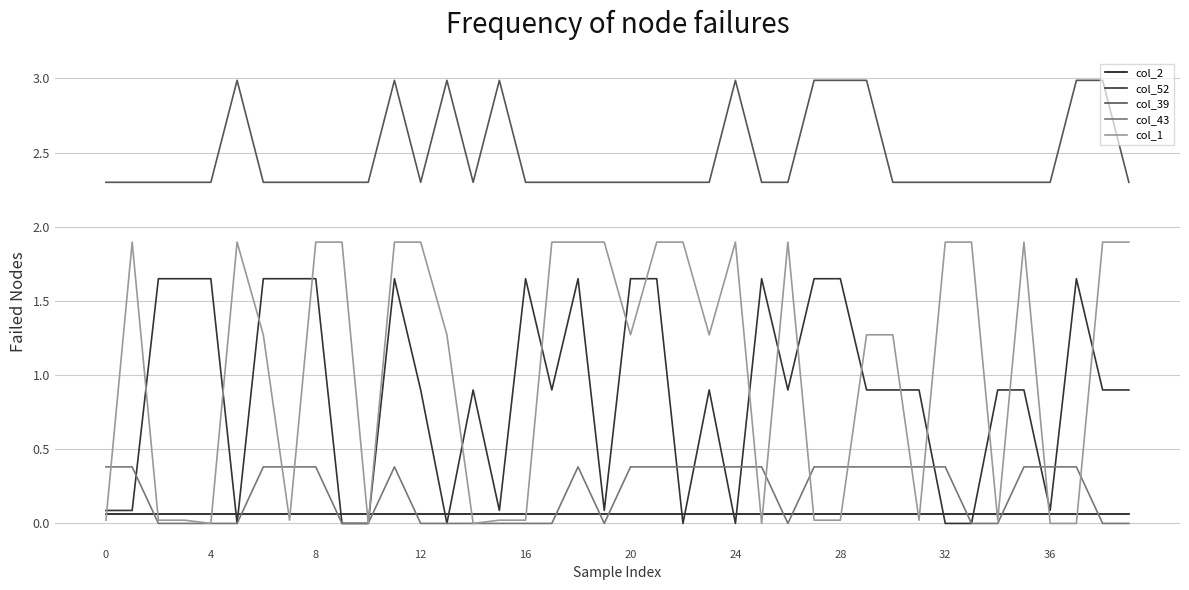

Which series ends up on top after the final intersection of col_1 and col_2?

col_1